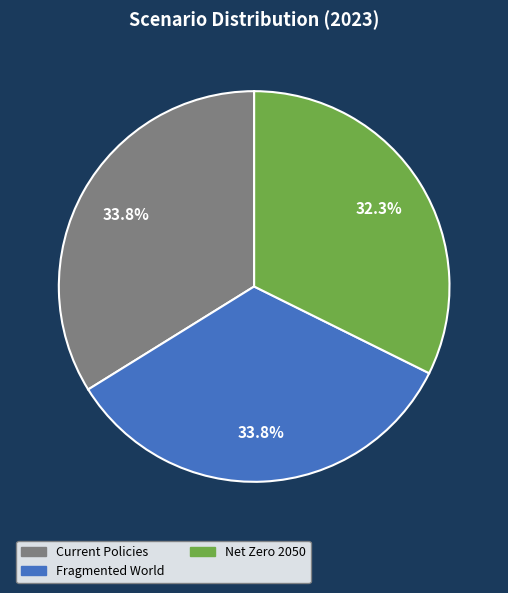

What percentage is the Current Policies slice, to the nearest percent?

34%